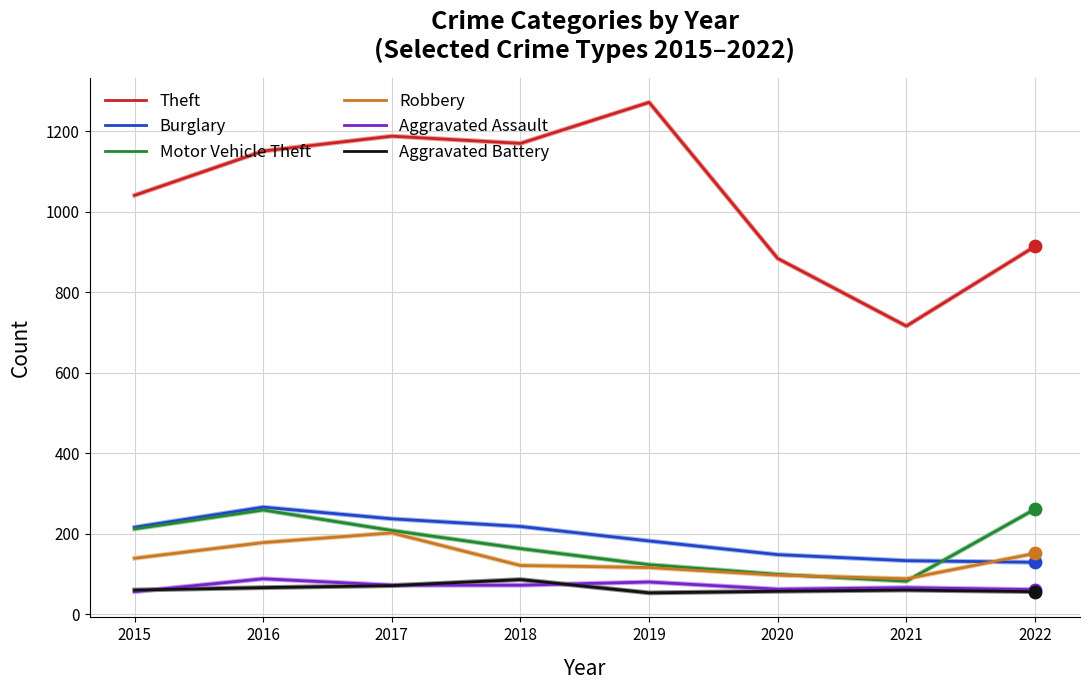

Is the value of Aggravated Assault at 2018 greater than the value of Burglary at 2016?

No